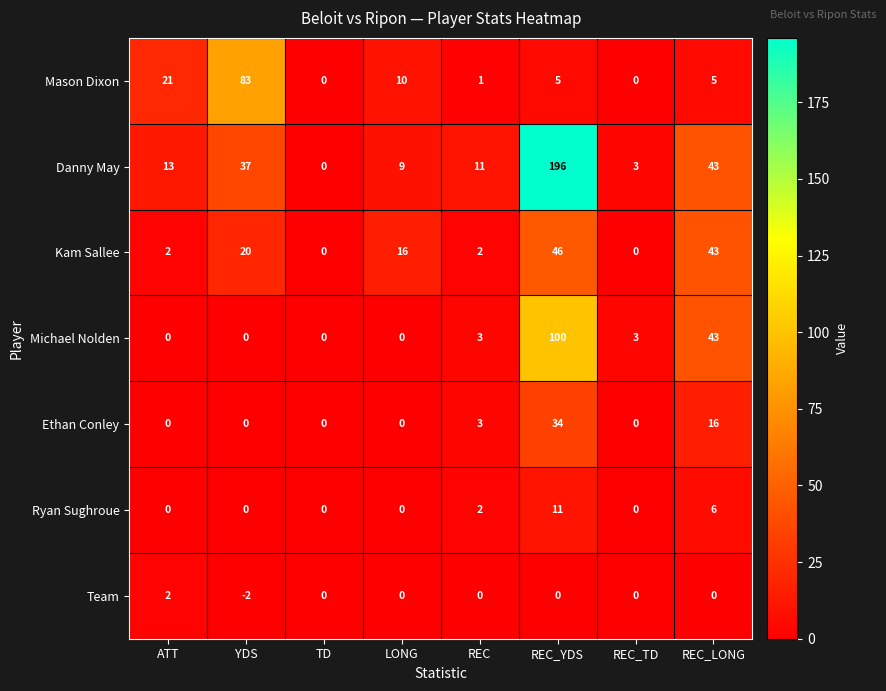

At which category is the sum across all series the highest?

REC_YDS